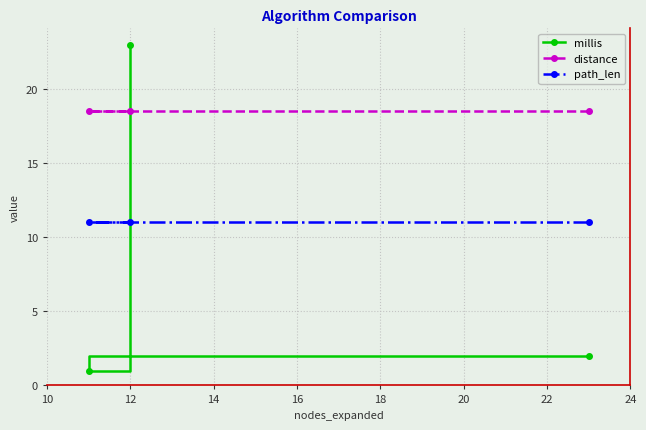

What is the average value of the path_len series?

11.0